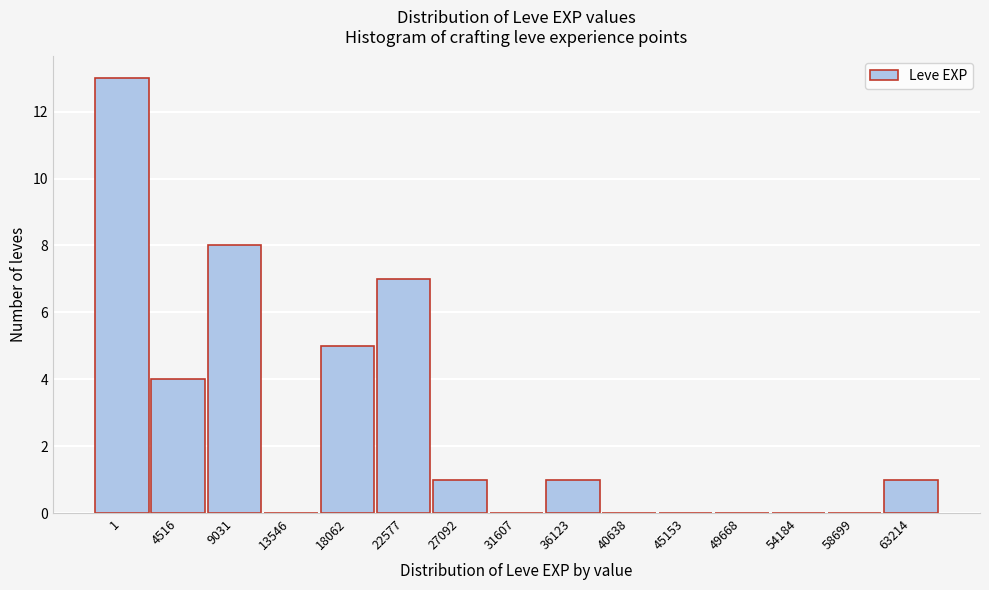

The value at 13546 is -7. True or false?

False